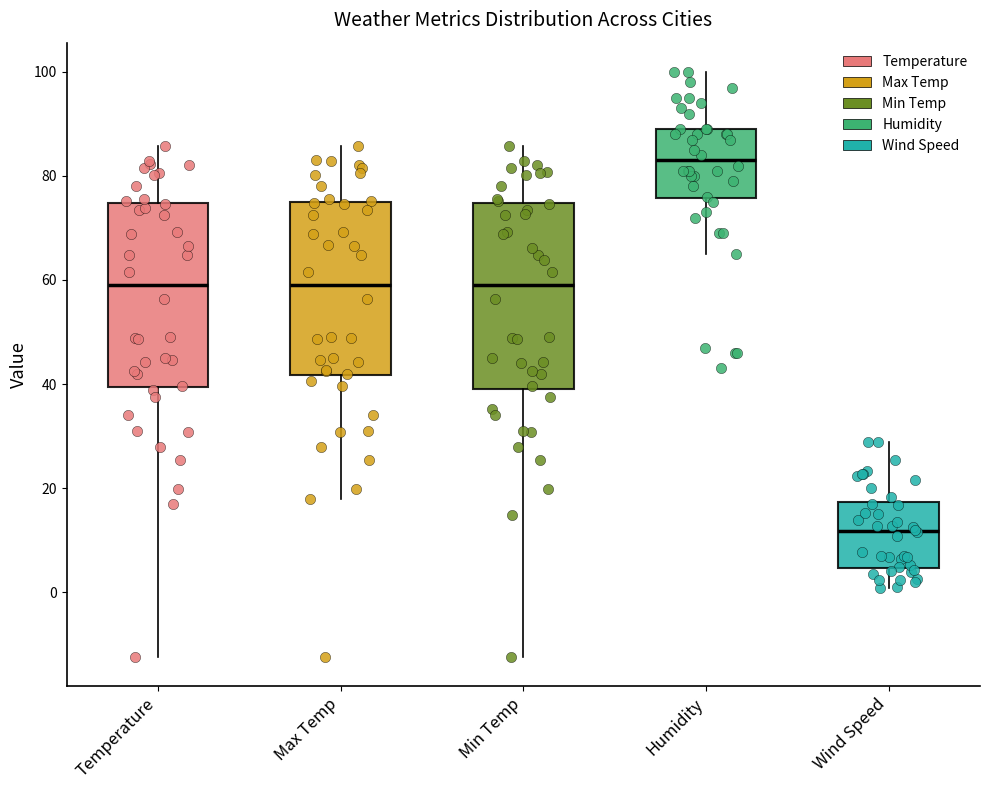

Where is the upper edge of the box for Humidity on the y-axis? The values are not printed on the chart, so give them approximately, as read against the axis.

90